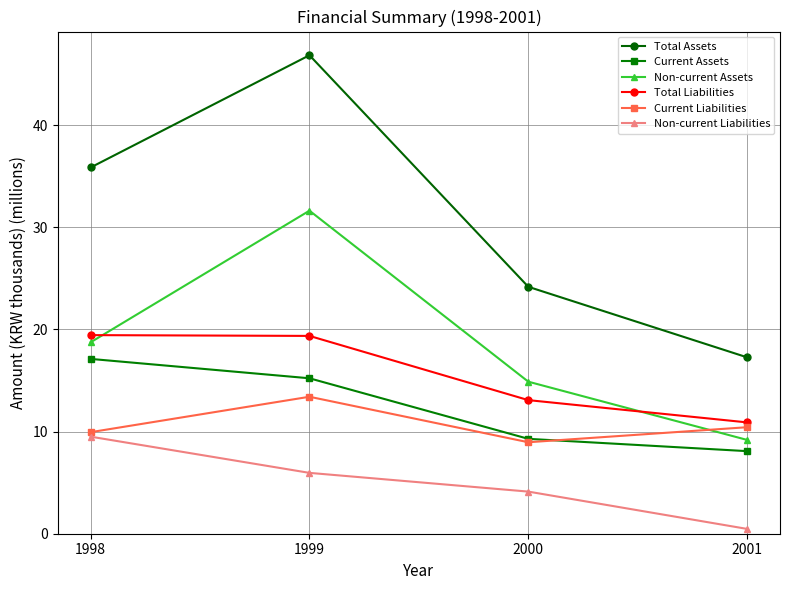

Is it true that Non-current Liabilities equals 1.3 at 2000?

False